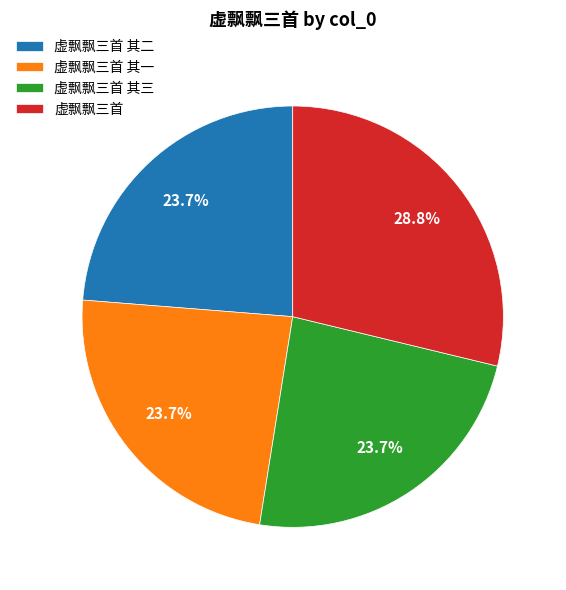

Count the number of slices in the pie.

4